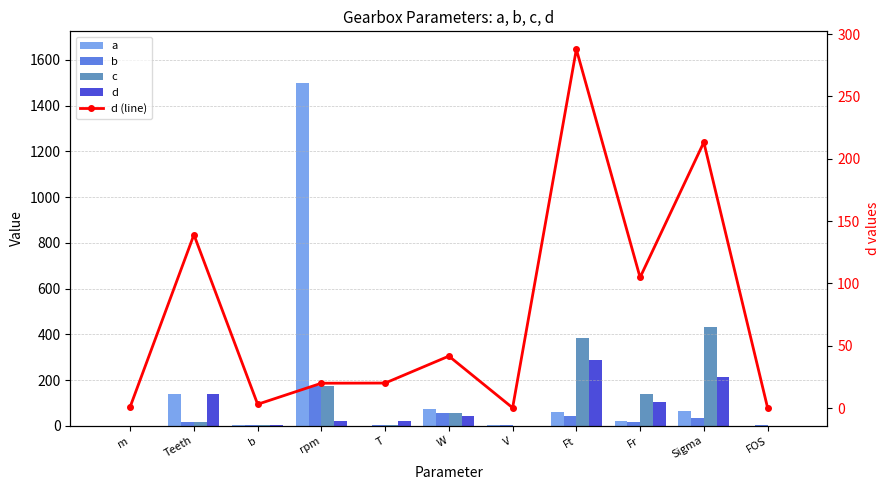

At how many categories does at least one series exceed 42?

6